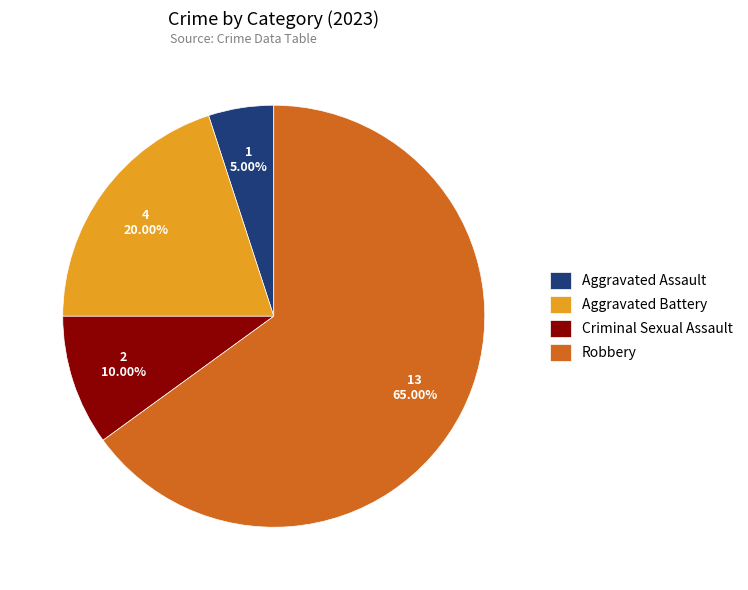

The Criminal Sexual Assault slice represents 19% of the pie. True or false?

False